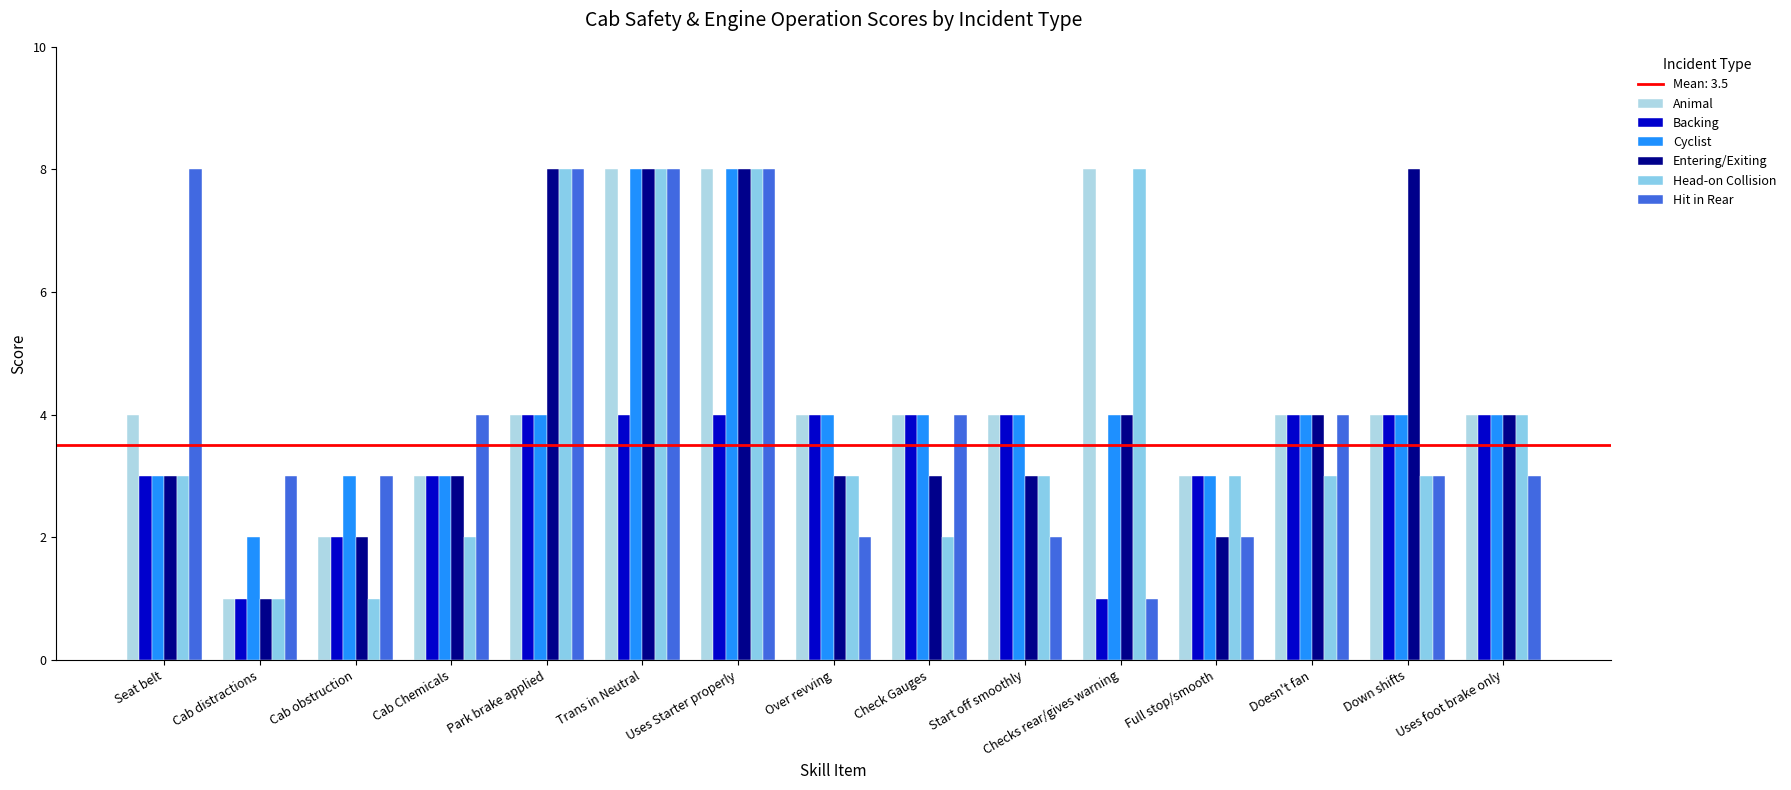

Is it true that Hit in Rear equals 2 at Over revving?

True